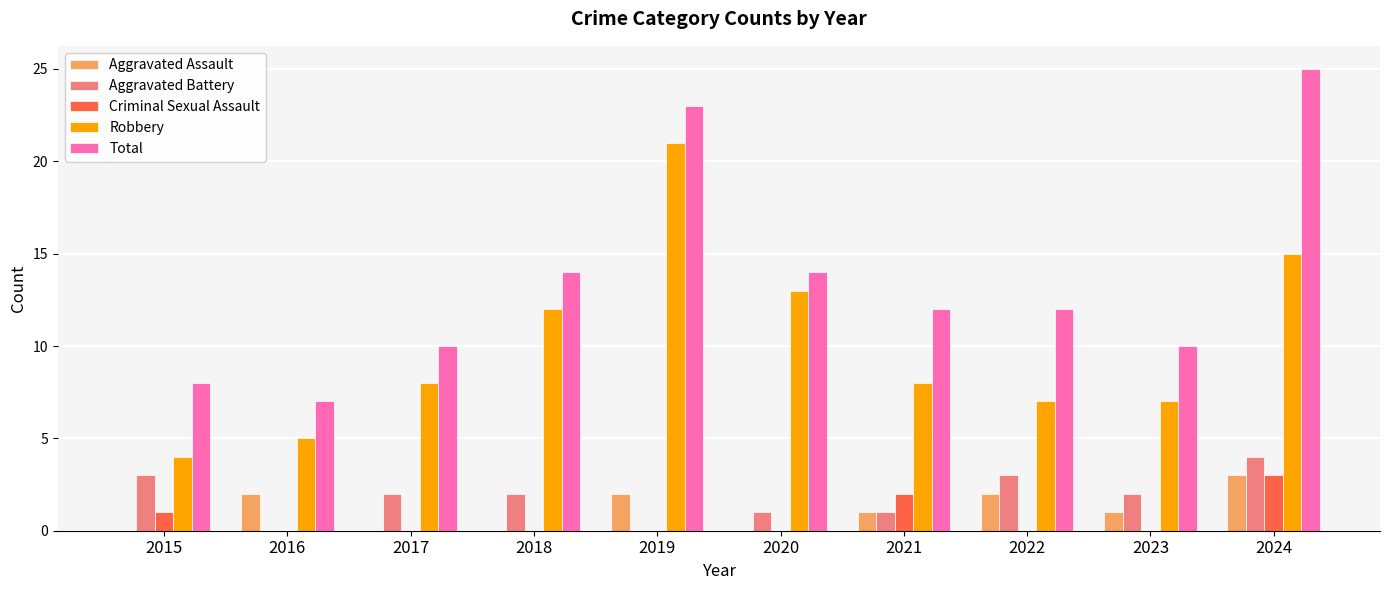

Count the Aggravated Battery values in the range 1 to 3.

7